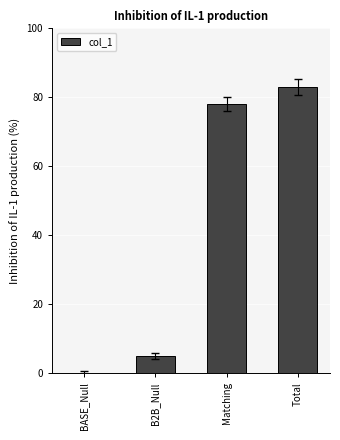

Approximately how many times larger is the value at Total compared to B2B_Null?

16.6